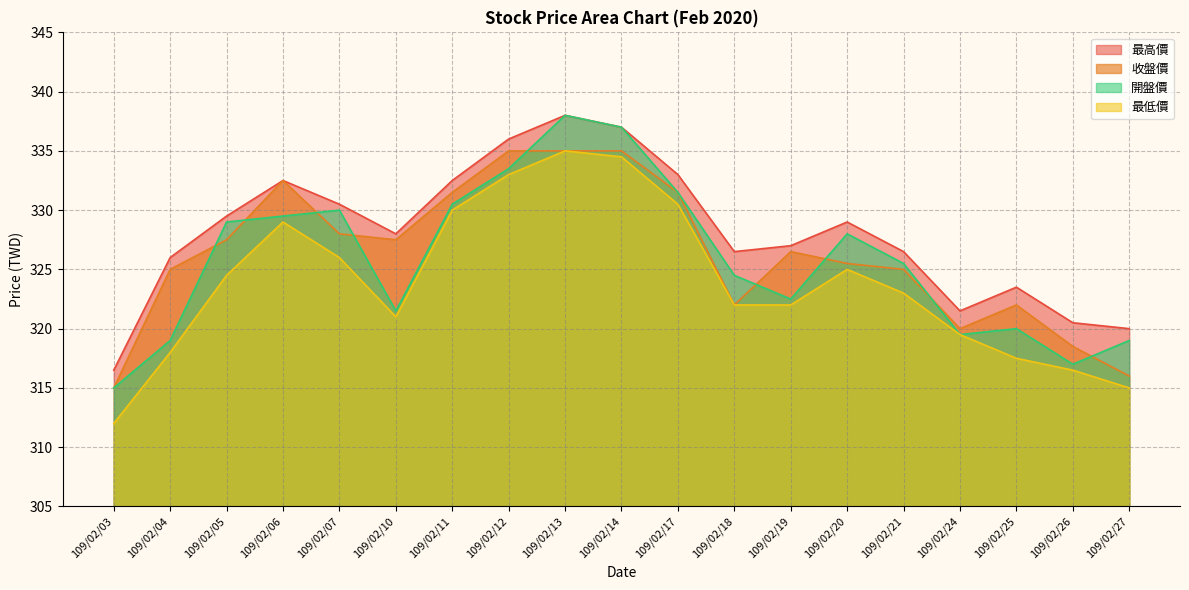

At which category is the sum across all series the highest?

109/02/13